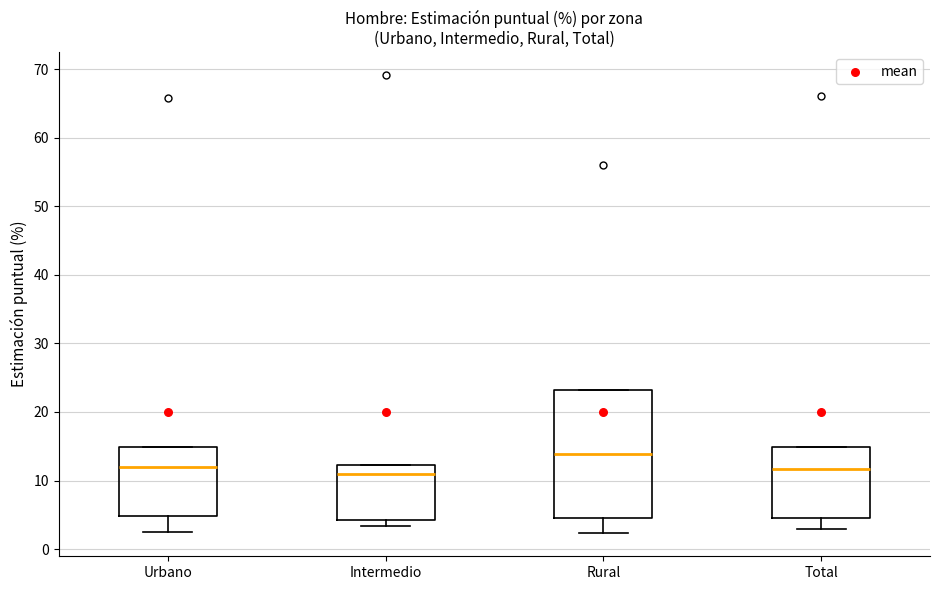

Reading left to right, transcribe this box plot: for each box, give where its median line is, the range the box spans, and where its two whiskers end, as read against the y-axis. The values are not printed on the chart, so give them approximately, as read against the axis.

Urbano: median 12, box 5 to 15, whiskers 3 to 15
Intermedio: median 11, box 4 to 12, whiskers 3 to 12
Rural: median 14, box 5 to 23, whiskers 2 to 23
Total: median 12, box 5 to 15, whiskers 3 to 15